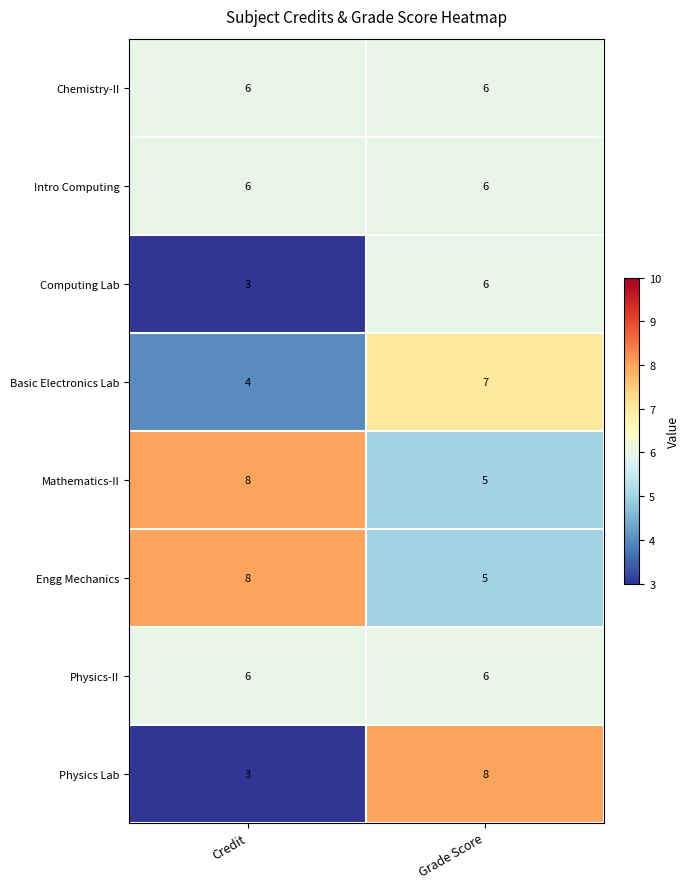

List the labels in order of Mathematics-II value, smallest first.

Grade Score, Credit